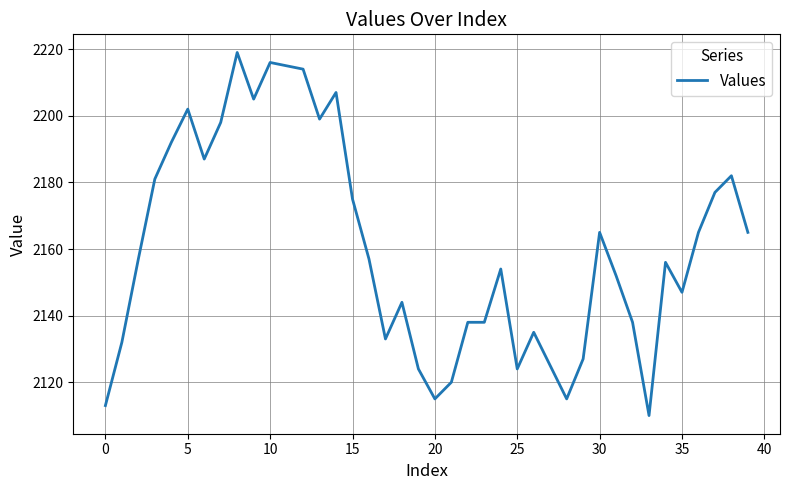

What is the difference between the maximum and minimum values?

109